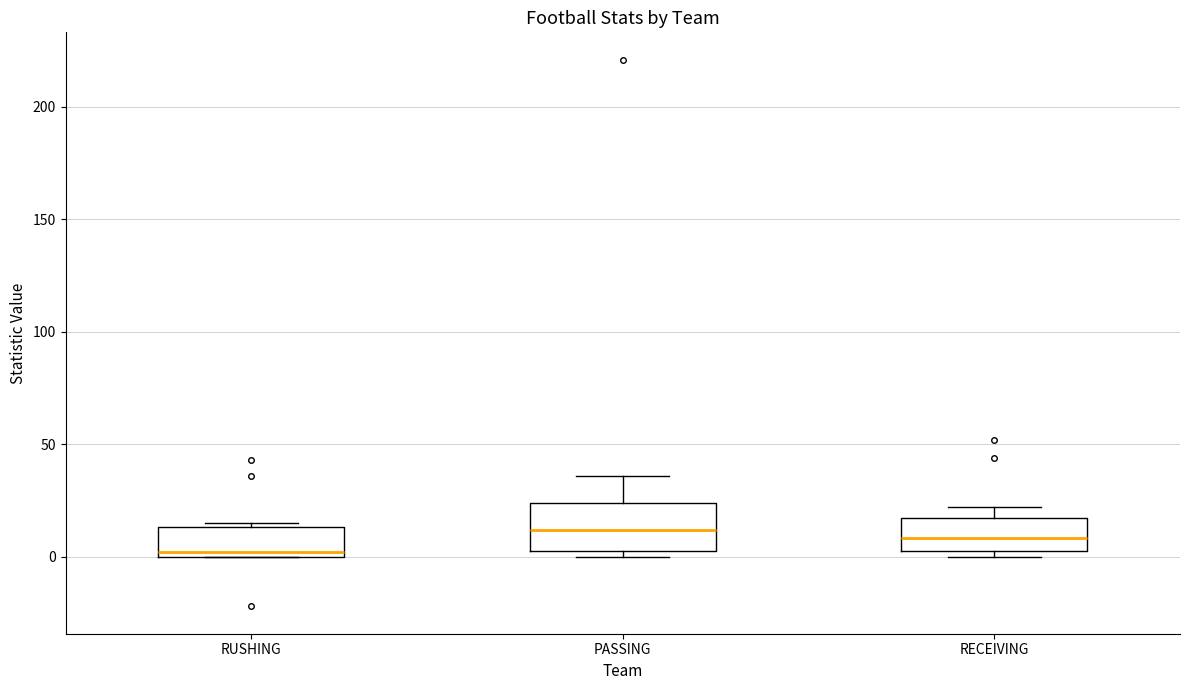

Which box is the tallest, from its lower edge to its upper edge?

PASSING